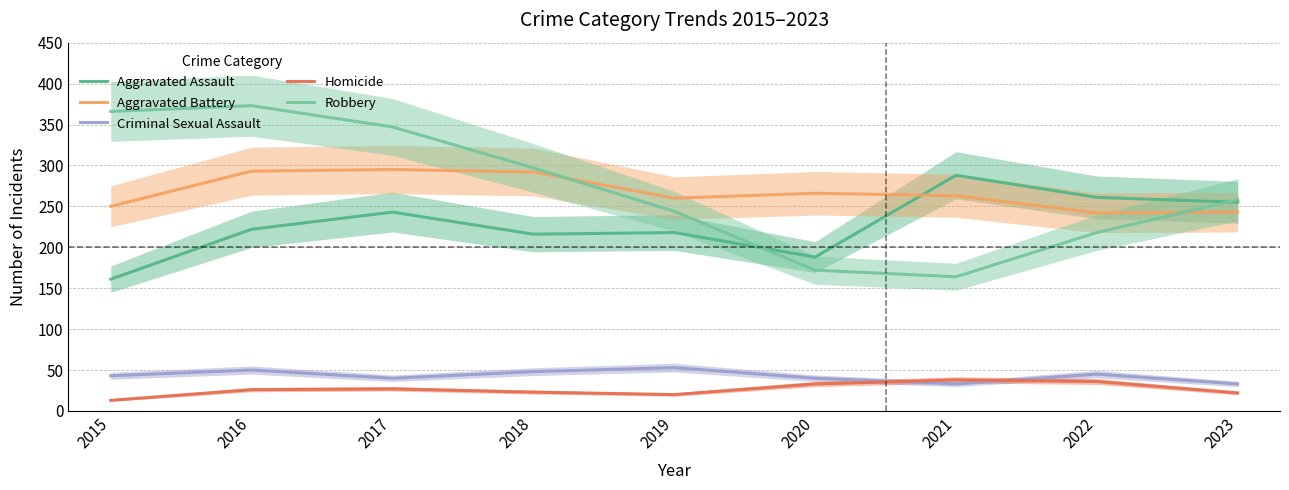

What is the greatest value displayed?

373